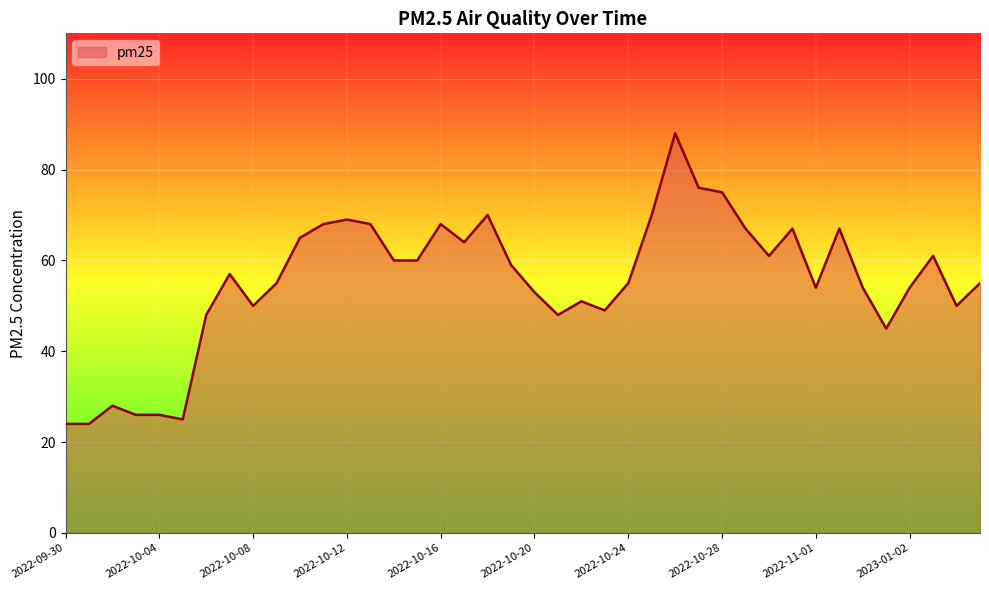

What is the difference between the maximum and minimum values?

64